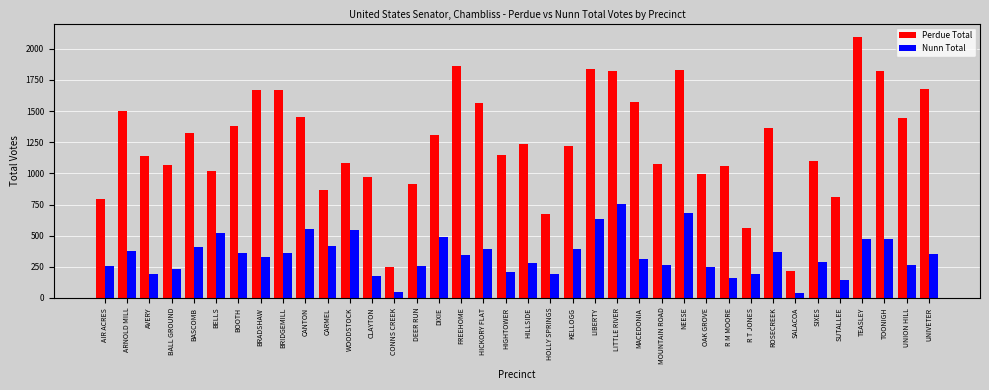

At TOONIGH, list the series in order from smallest to largest.

Nunn Total, Perdue Total